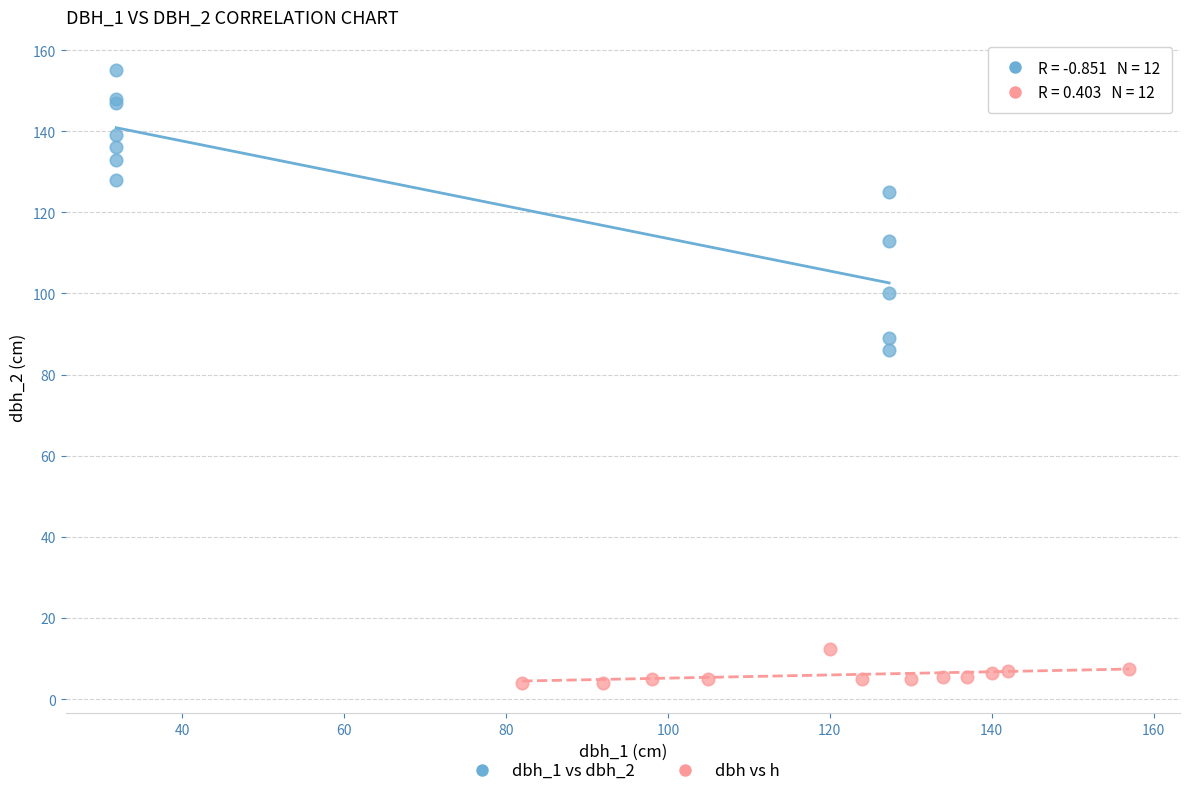

Which series reaches the maximum Y coordinate?

dbh_1 vs dbh_2